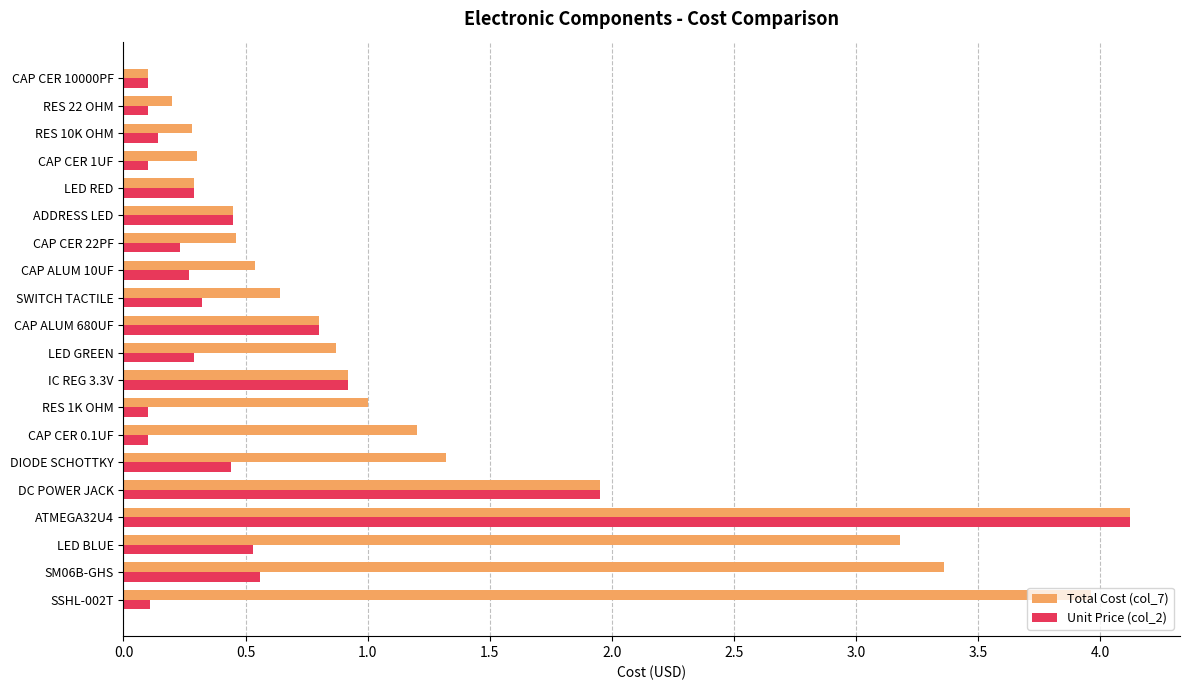

Is it true that Total Cost (col_7) equals 4.7 at LED BLUE?

False